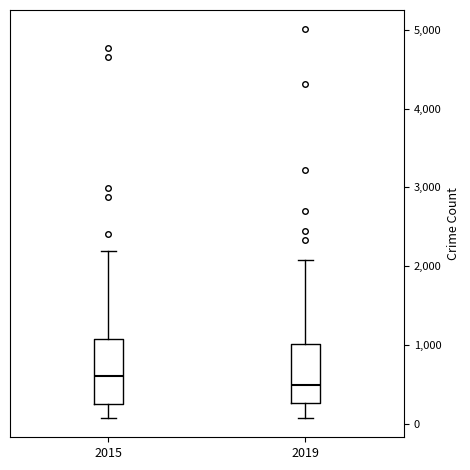

Reading left to right, transcribe this box plot: for each box, give where its median line is, the range the box spans, and where its two whiskers end, as read against the y-axis. The values are not printed on the chart, so give them approximately, as read against the axis.

2015: median 600, box 300 to 1100, whiskers 100 to 2200
2019: median 500, box 300 to 1000, whiskers 100 to 2100